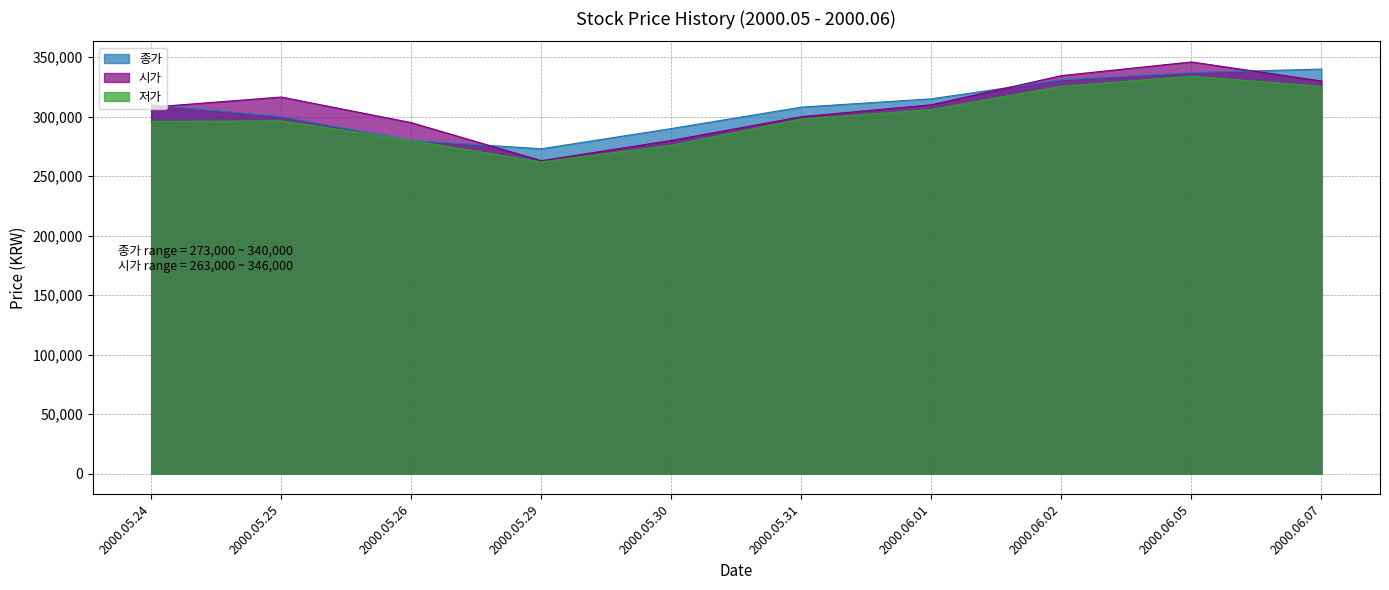

True or false: 시가 has more than 0 interior local peaks.

True